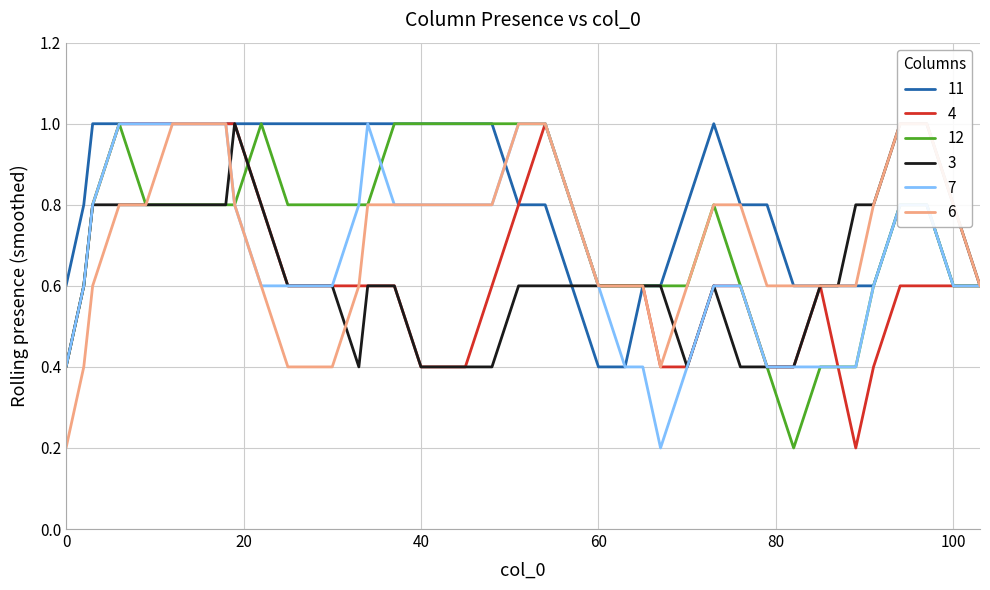

Count the 6 values in the range 0 to 1.

40